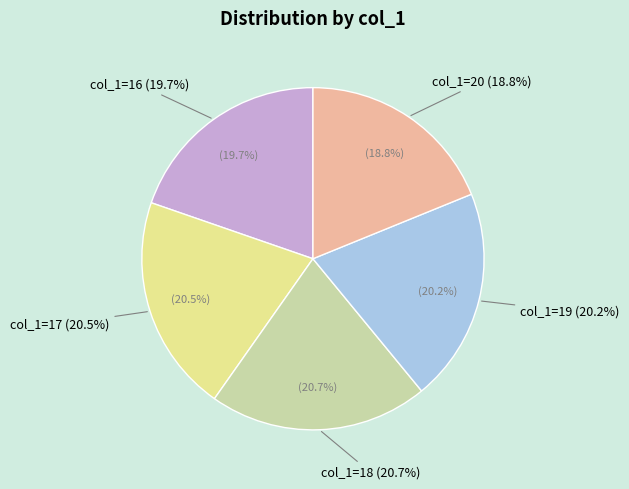

Is there any slice that represents more than half of the pie?

No